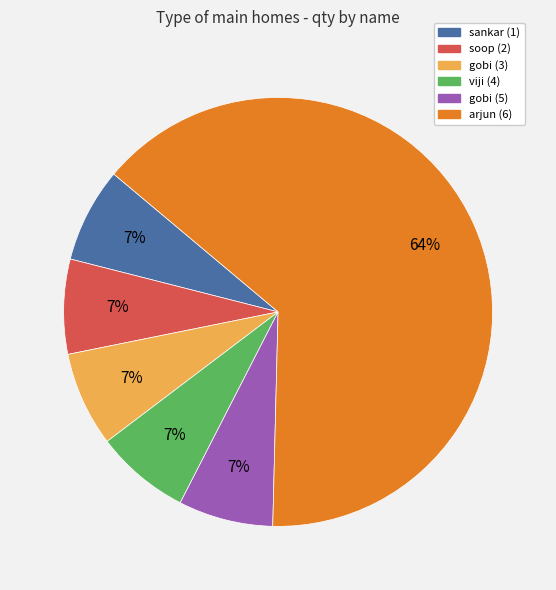

How many segments does this pie chart have?

6